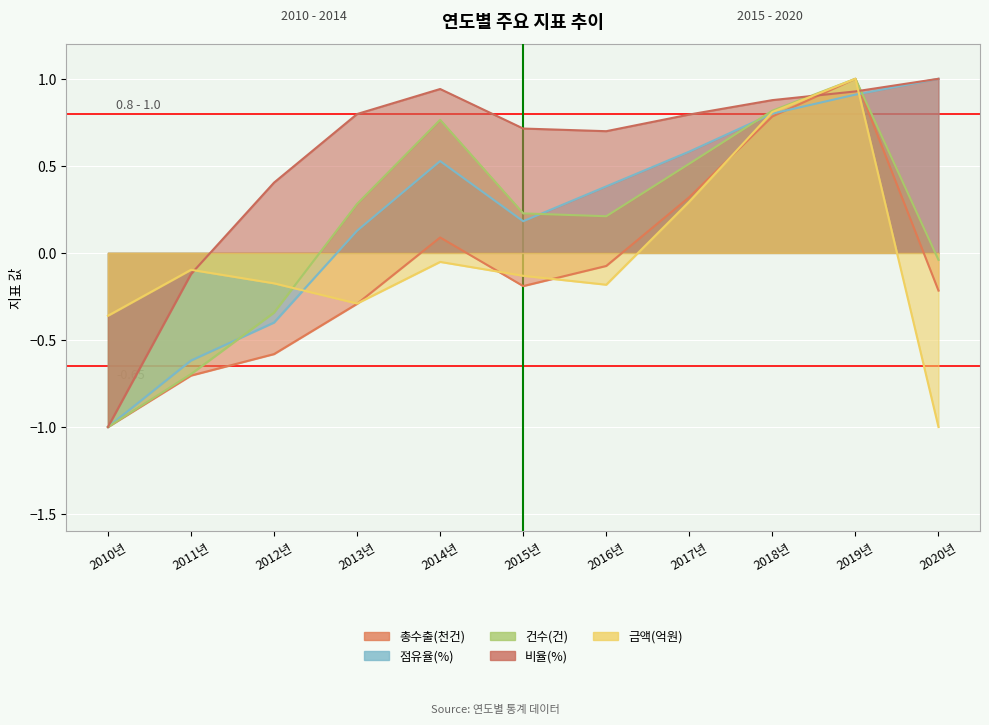

Reading right to left, transcribe all the data shown in this chart.

총수출(천건): -0.2	1.0	0.8	0.3	-0.1	-0.2	0.1	-0.3	-0.6	-0.7	-1.0
점유율(%): 1.0	0.9	0.8	0.6	0.4	0.2	0.5	0.1	-0.4	-0.6	-1.0
건수(건): -0.0	1.0	0.8	0.5	0.2	0.2	0.8	0.3	-0.3	-0.7	-1.0
비율(%): 1.0	0.9	0.9	0.8	0.7	0.7	0.9	0.8	0.4	-0.1	-1.0
금액(억원): -1.0	1.0	0.8	0.3	-0.2	-0.1	-0.1	-0.3	-0.2	-0.1	-0.4